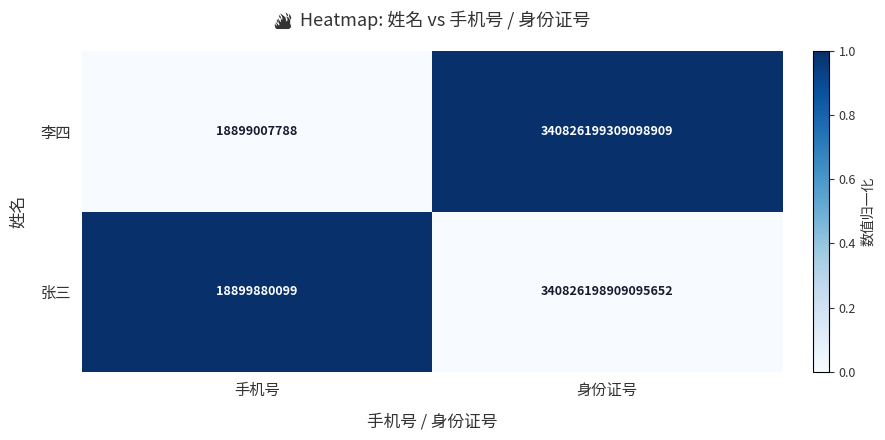

Which label corresponds to the smallest value in the chart?

手机号